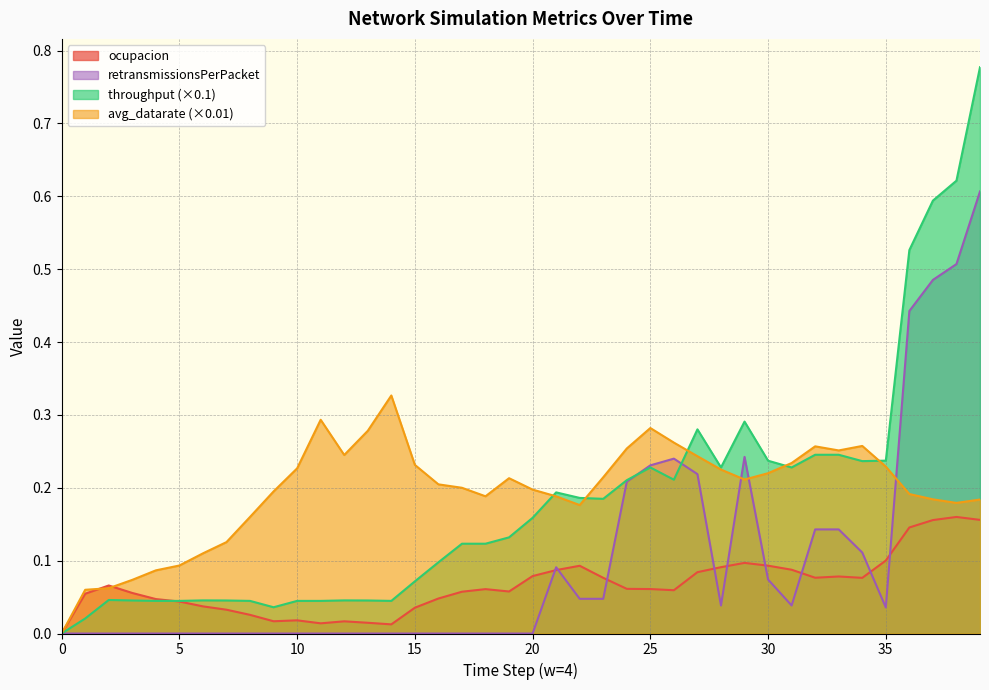

How many lines are shown in the chart?

4